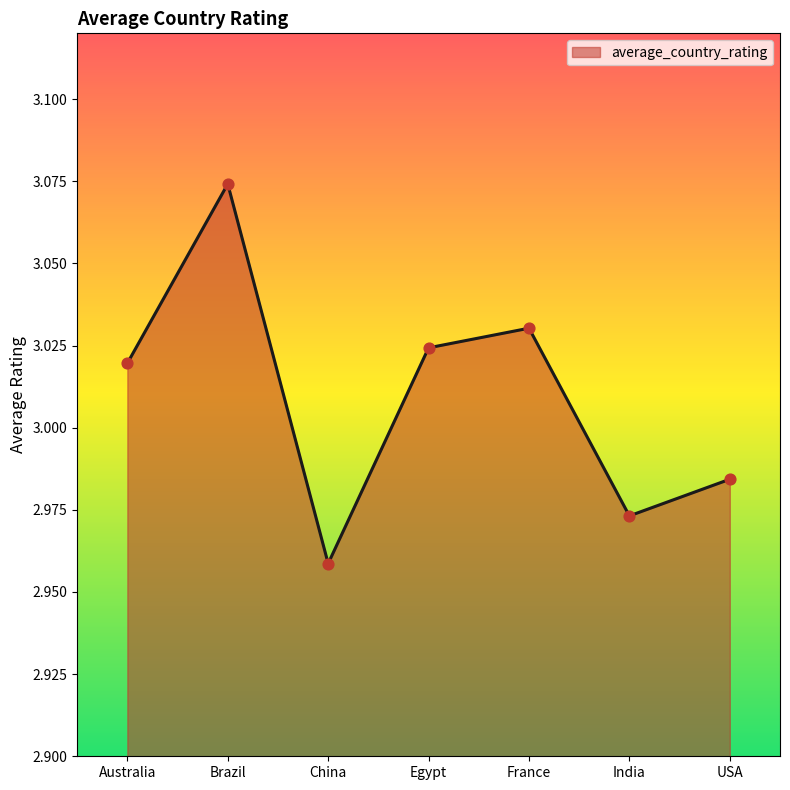

What is the ratio of the value at China to the value at Australia?

1.0